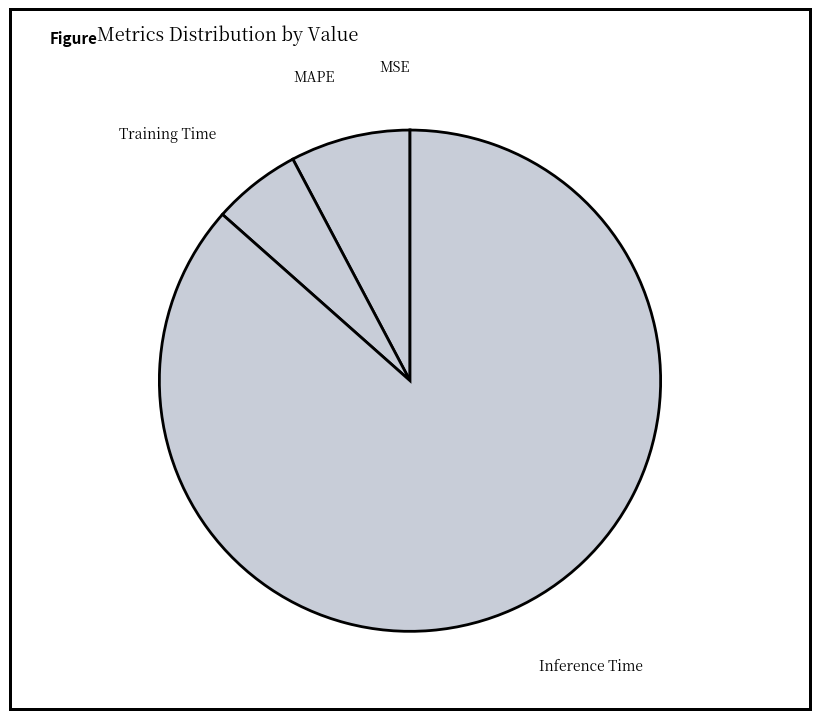

Is MAPE the majority of the pie?

No